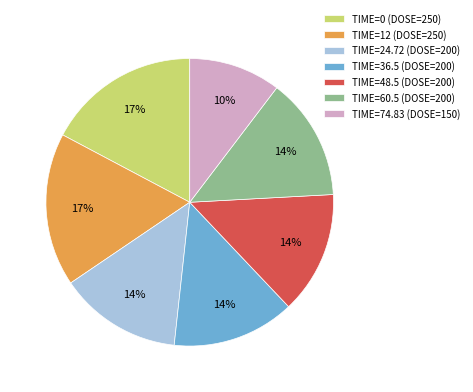

Count the number of slices in the pie.

7